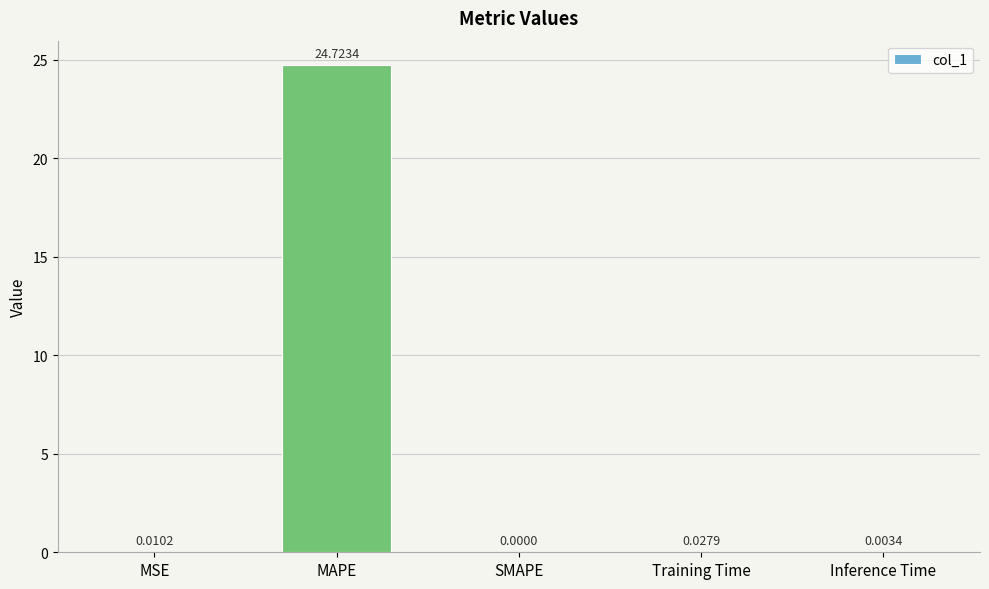

What is the change in value from MAPE to Inference Time?

-24.7